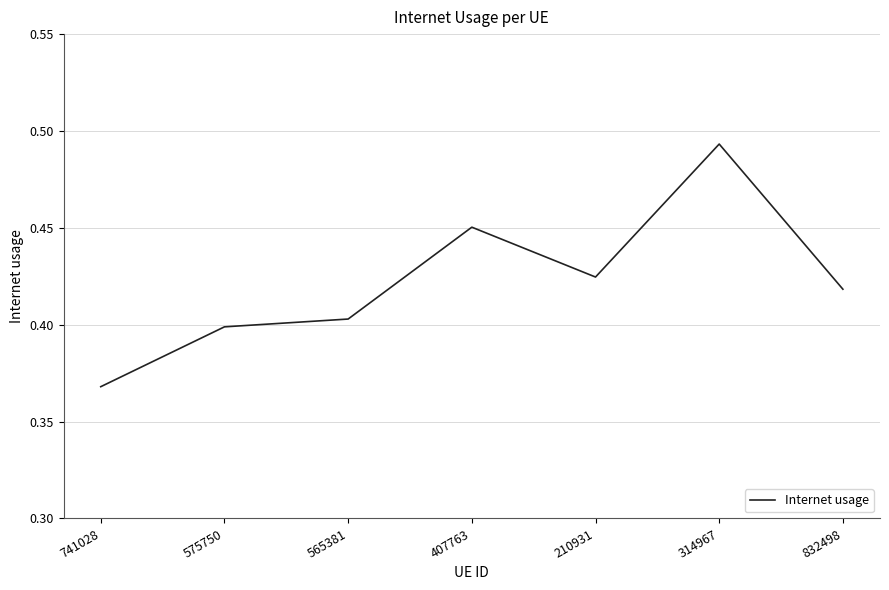

Rank the categories by value from lowest to highest.

741028, 575750, 565381, 832498, 210931, 407763, 314967